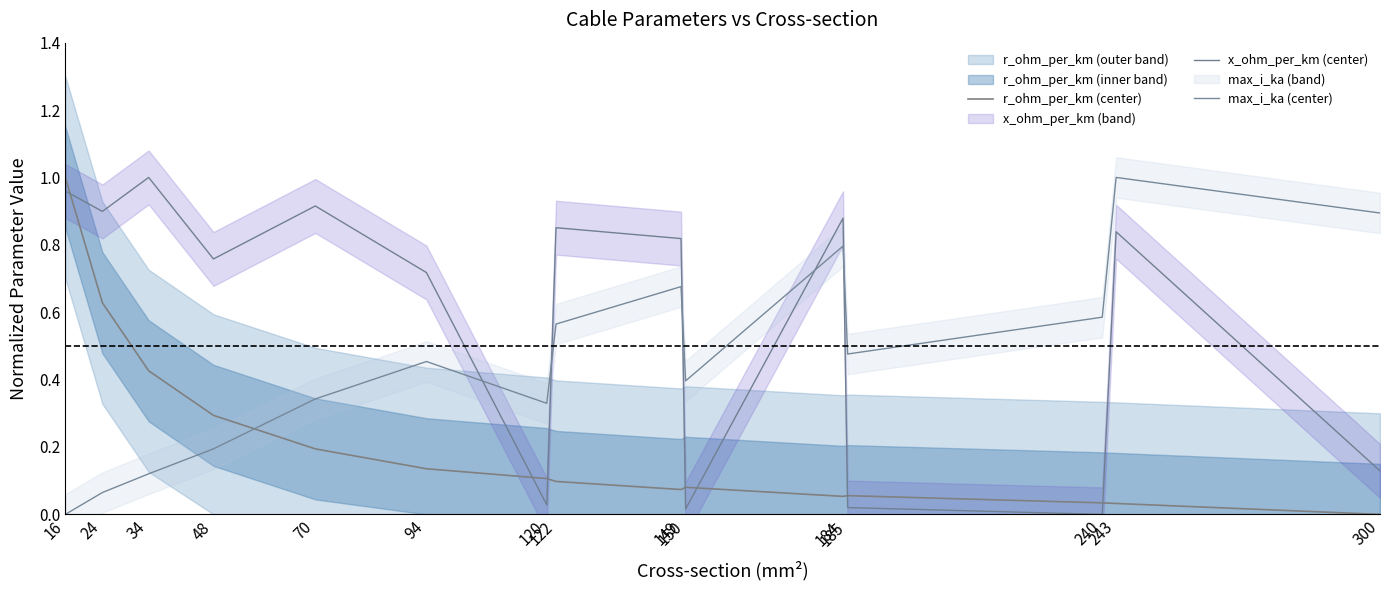

Which series has the widest spread of values?

r_ohm_per_km (center)